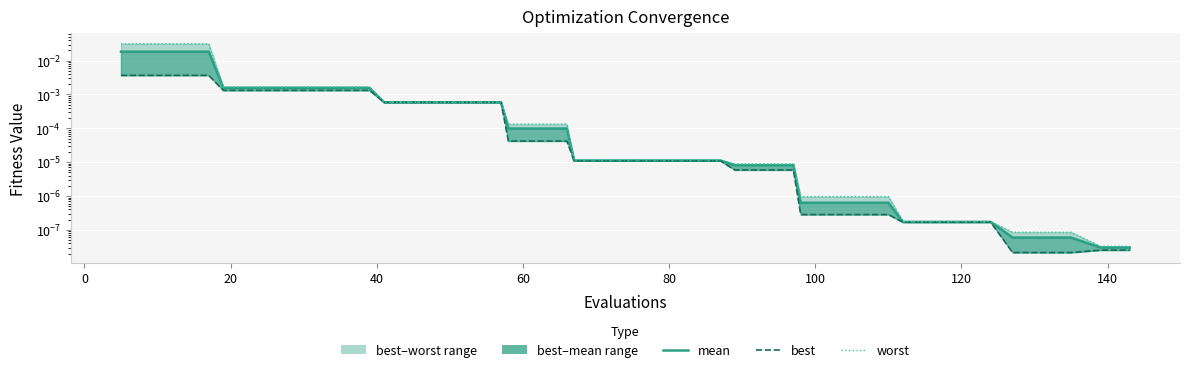

True or false: worst and best intersect in this chart.

False